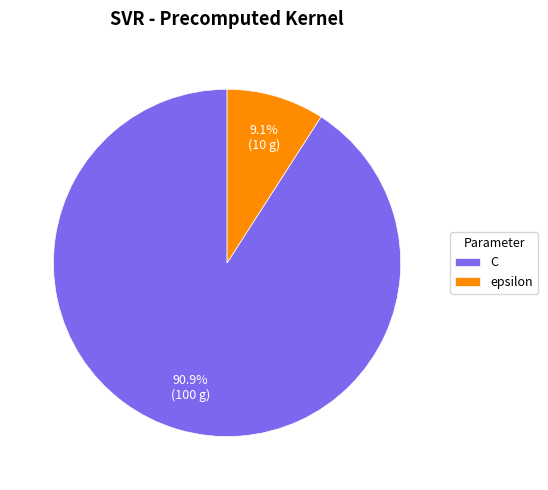

Which category has the smallest portion of the pie?

epsilon